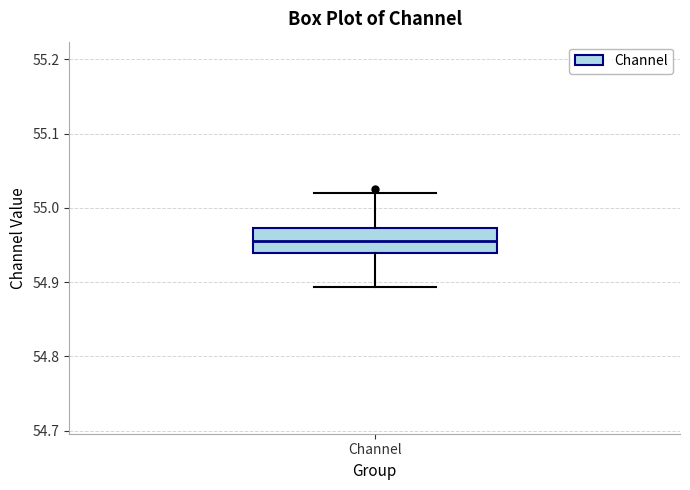

Where does the median line of the box for Channel sit on the y-axis? The values are not printed on the chart, so give them approximately, as read against the axis.

54.96